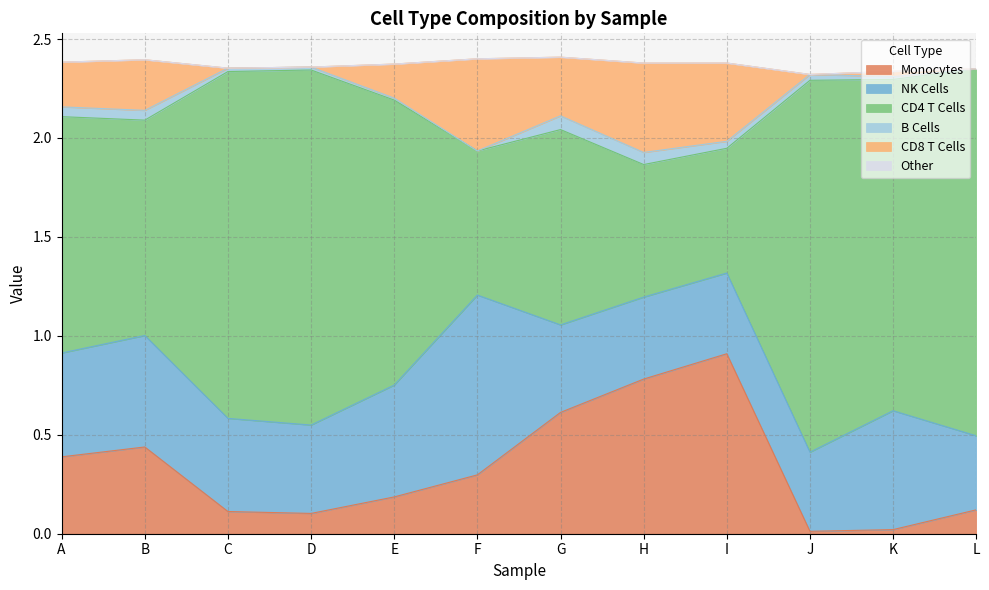

Is it true that Monocytes equals 0.0 at J?

True